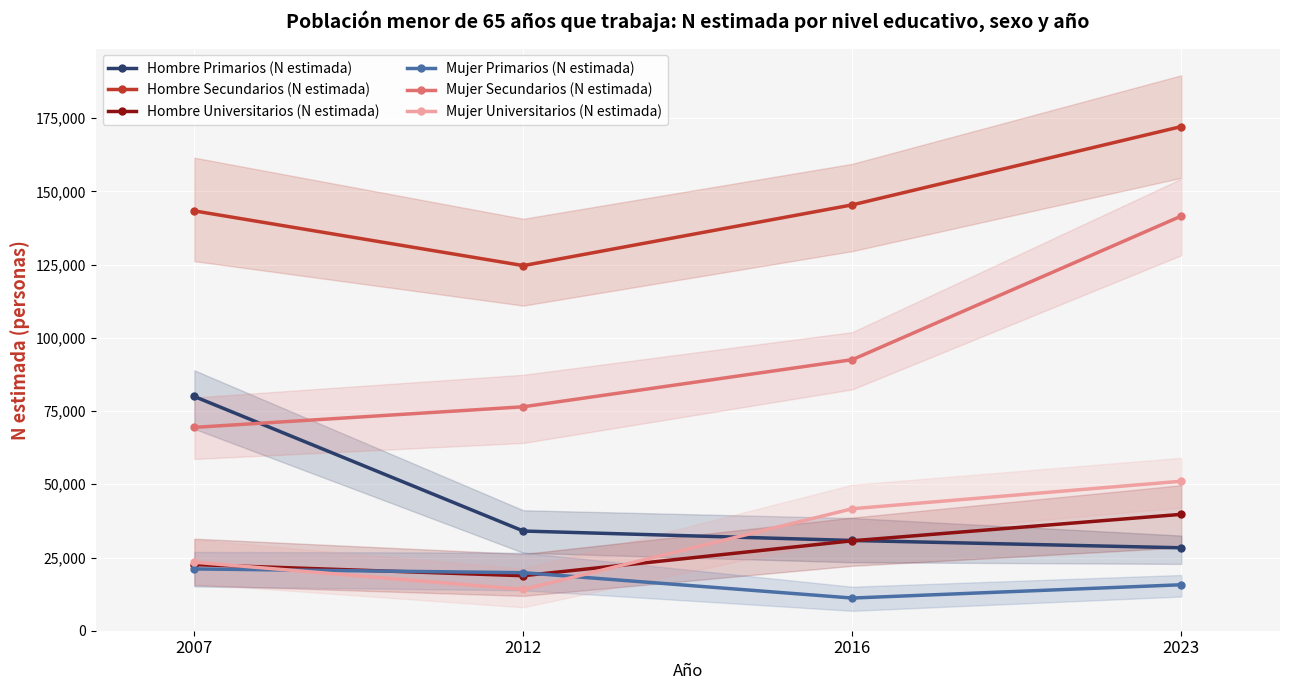

Which series has the largest range (max minus min)?

Mujer Secundarios (N estimada)